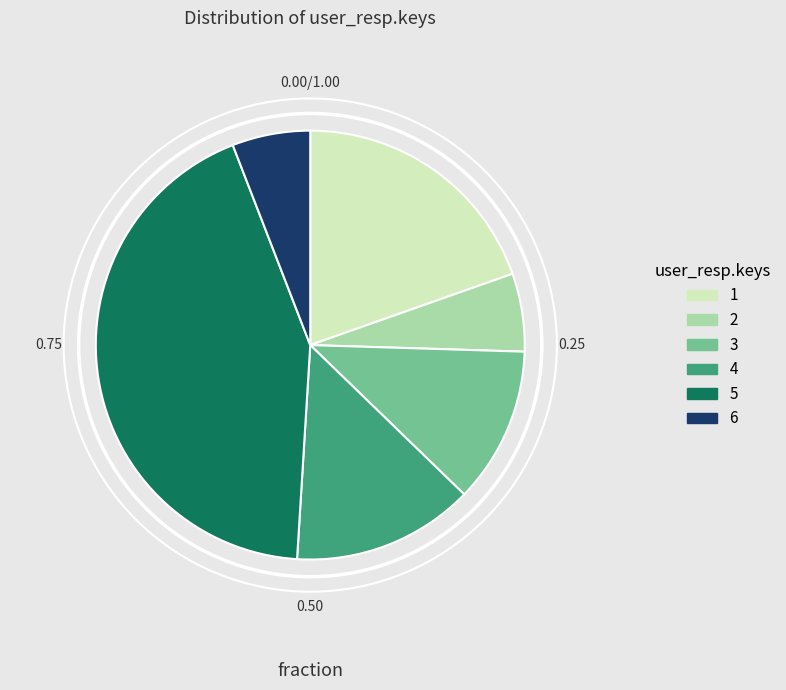

Count the number of slices in the pie.

6